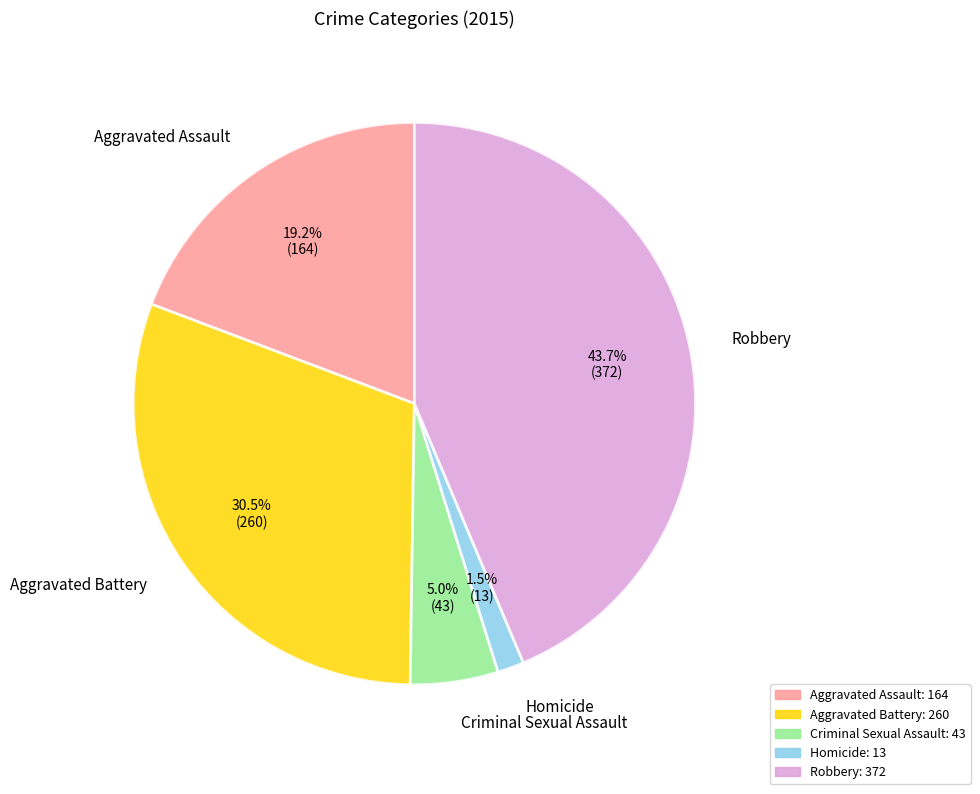

What percentage is the Criminal Sexual Assault slice, to the nearest percent?

5%